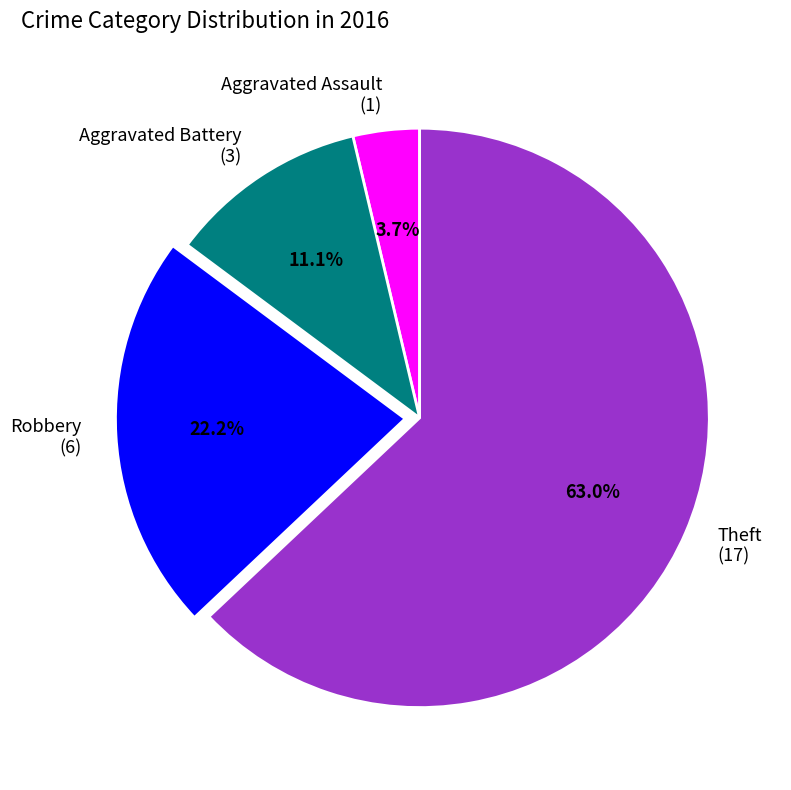

Is Theft the majority of the pie?

Yes